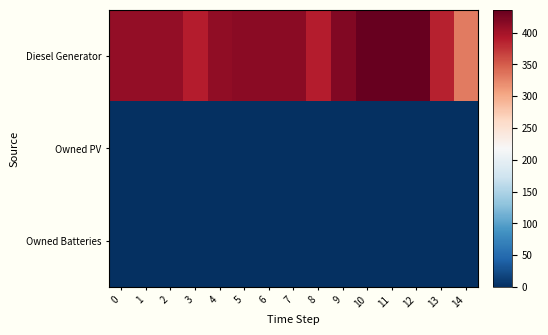

Which series has the widest spread of values?

Diesel Generator